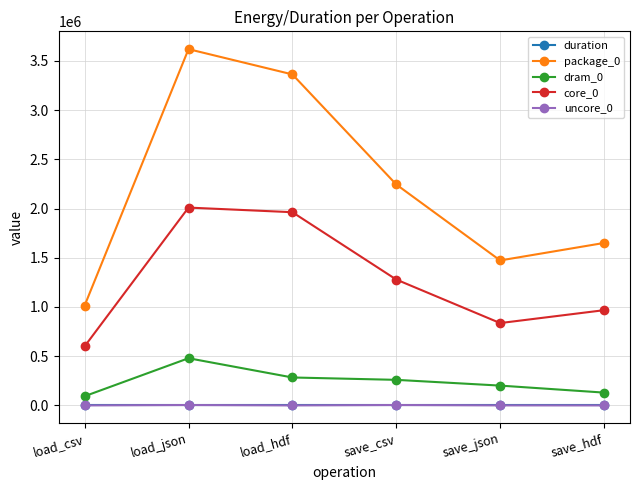

True or false: uncore_0 and package_0 cross at least once.

False